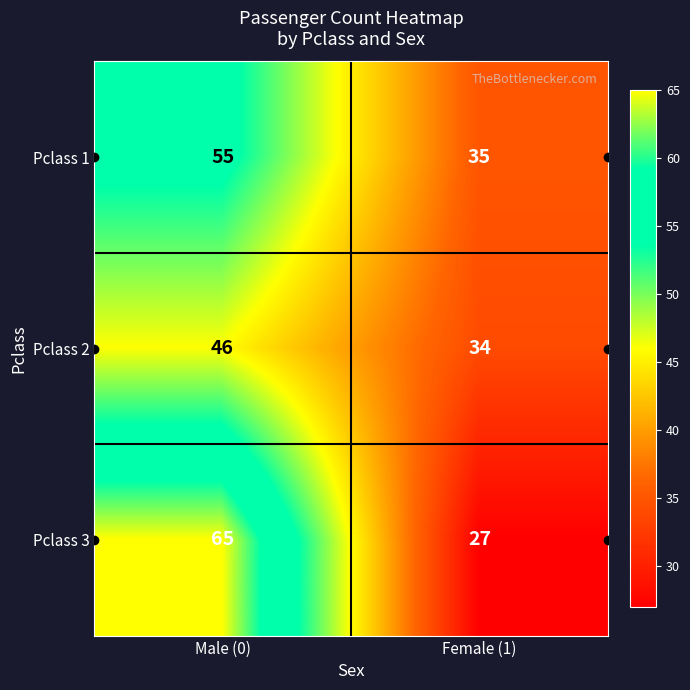

The value of Pclass 2 at Male (0) is 77. True or false?

False